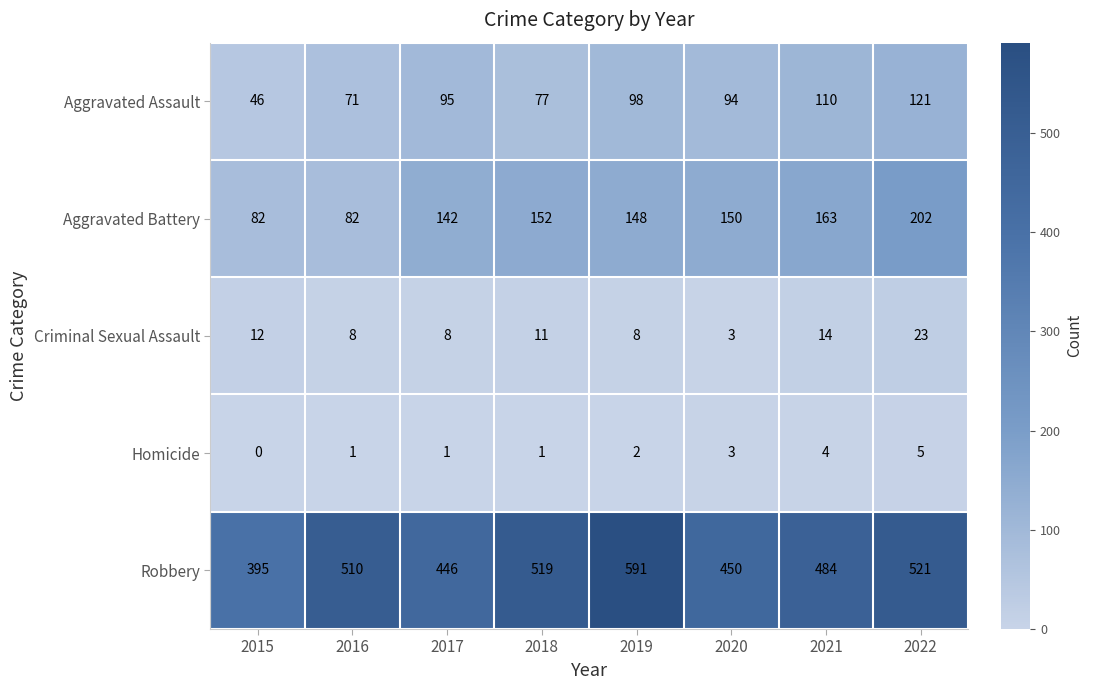

Where is Robbery nearest to the value 493?

2021